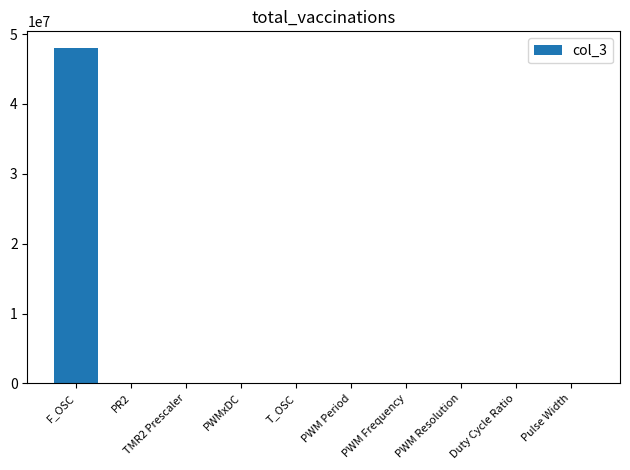

Are the bars horizontal?

No